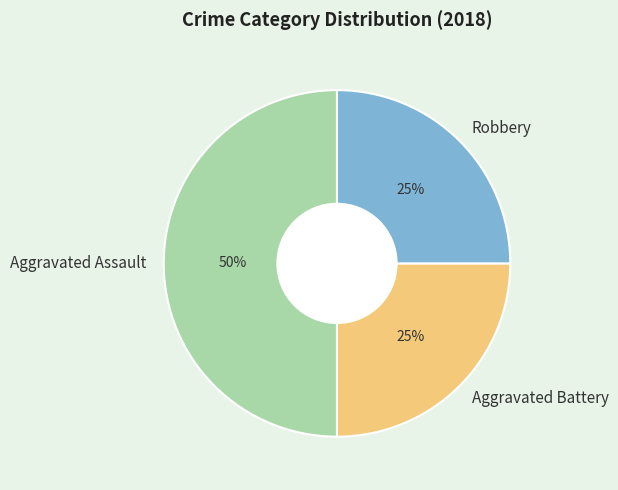

Combined, do Aggravated Assault and Robbery account for over 50%?

Yes